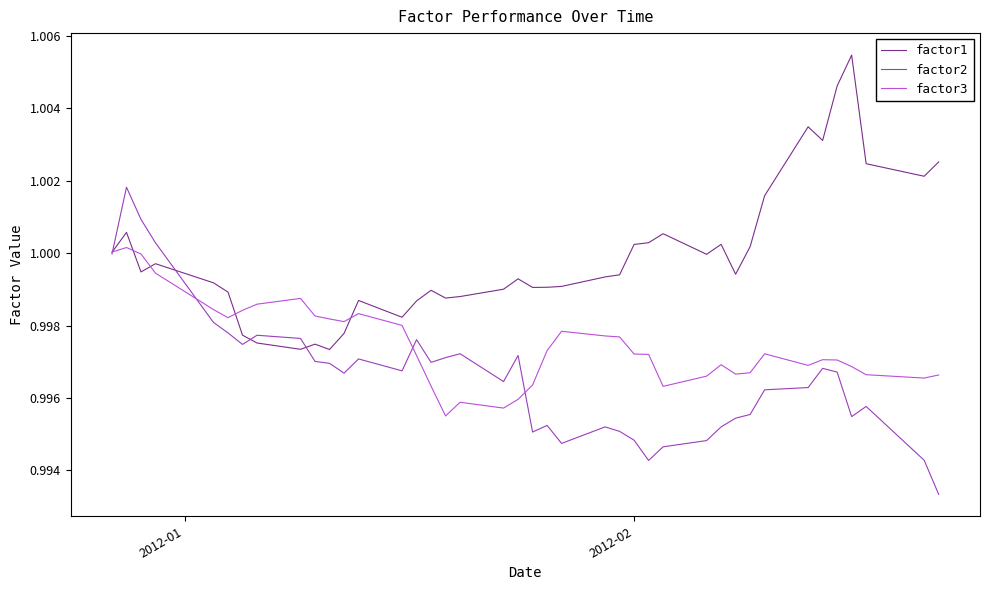

How many lines are shown in the chart?

3